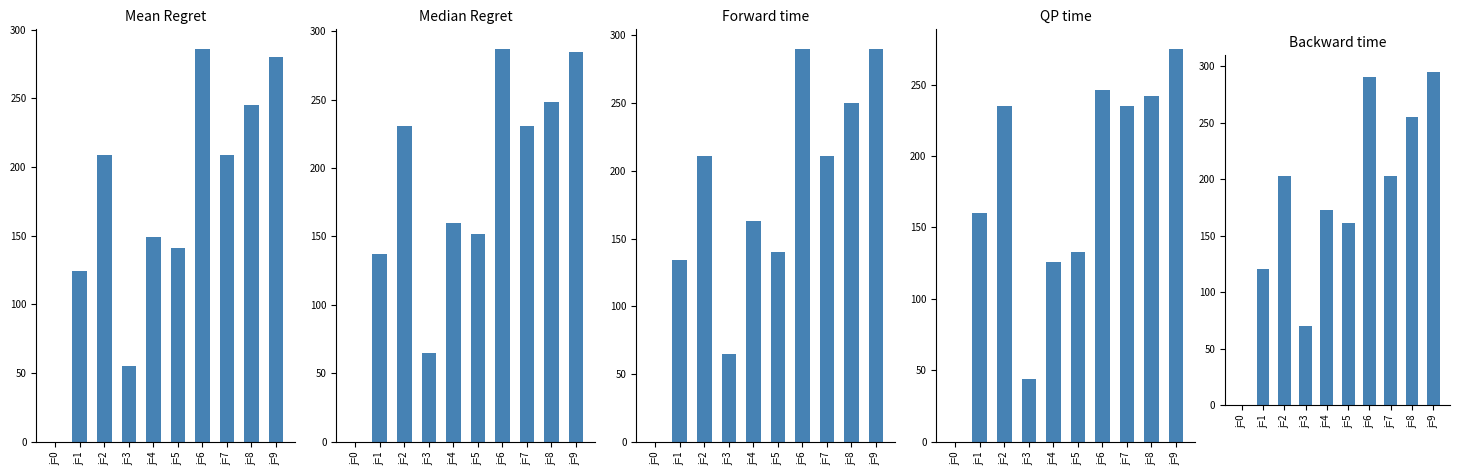

At which label does s5 reach its minimum?

j=0